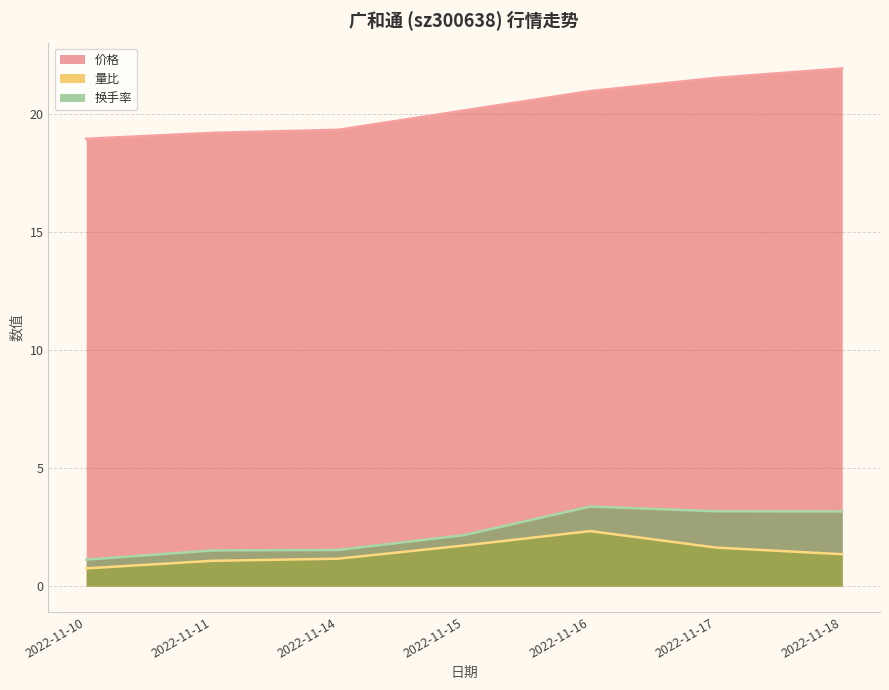

True or false: 量比 has more than 2 interior local peaks.

False